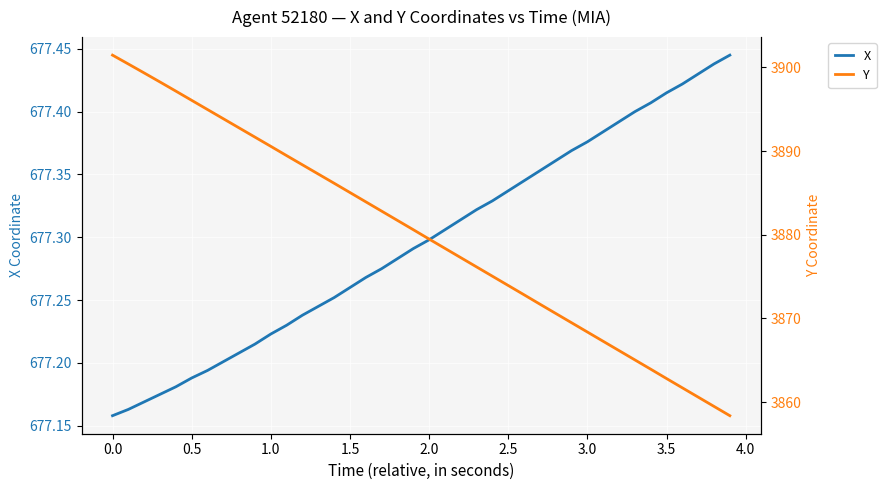

The X series shows 884.5 at 1.5. True or false?

False